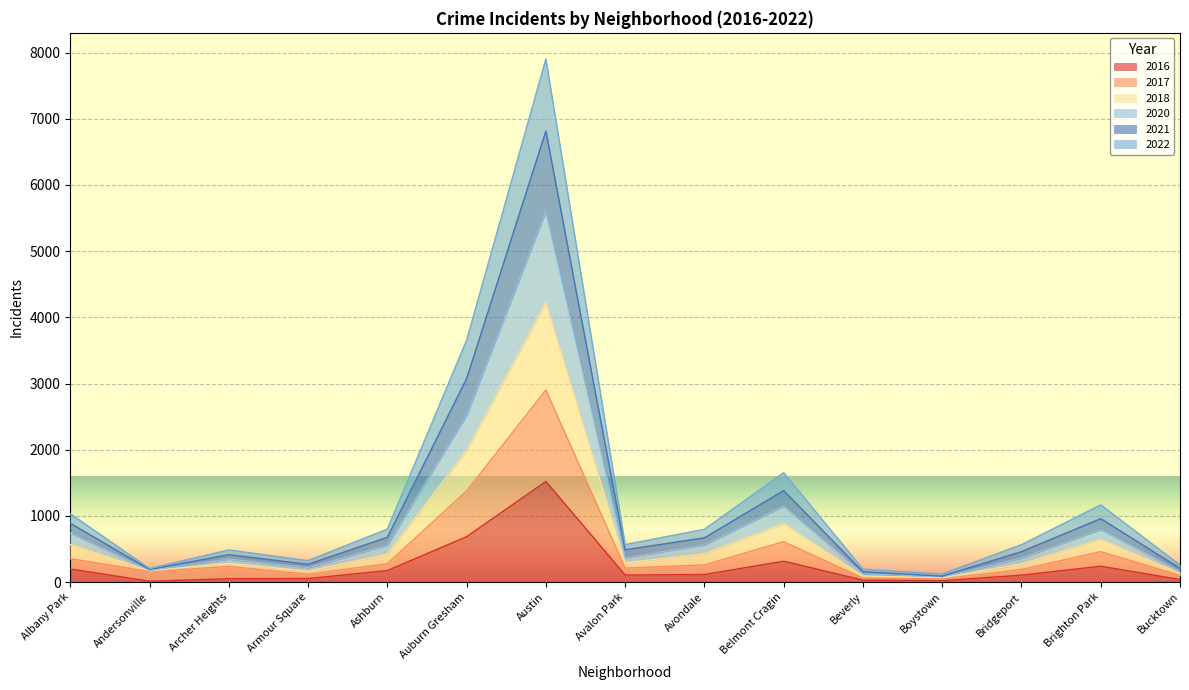

How many categories are shown in the chart?

15